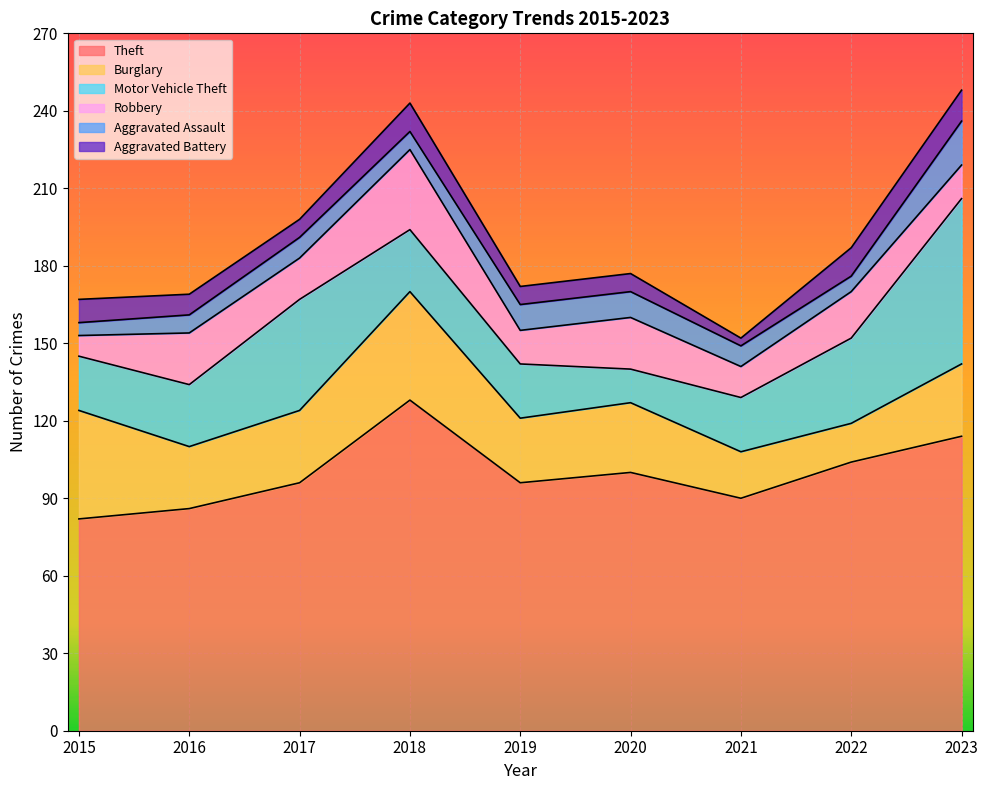

True or false: Aggravated Assault and Burglary intersect in this chart.

False